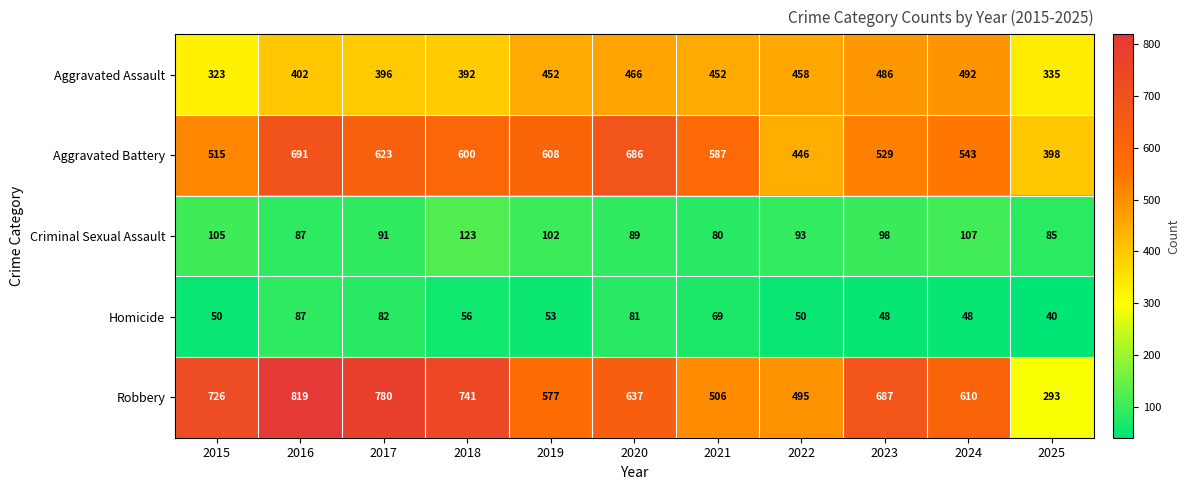

What is the difference between the highest and lowest values at 2015?

676